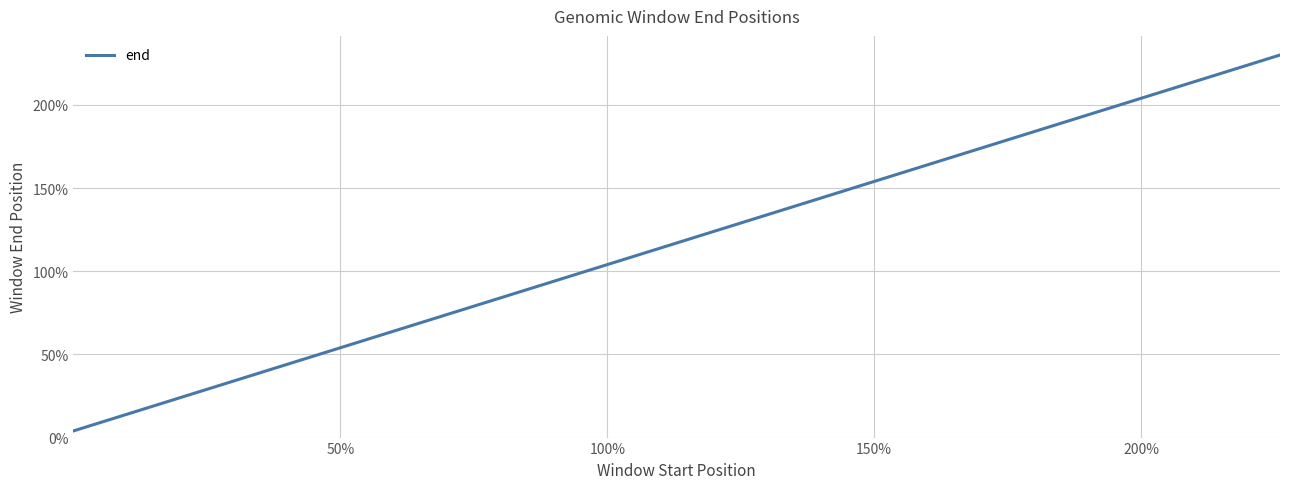

Is this an area chart (filled region under the line)?

No